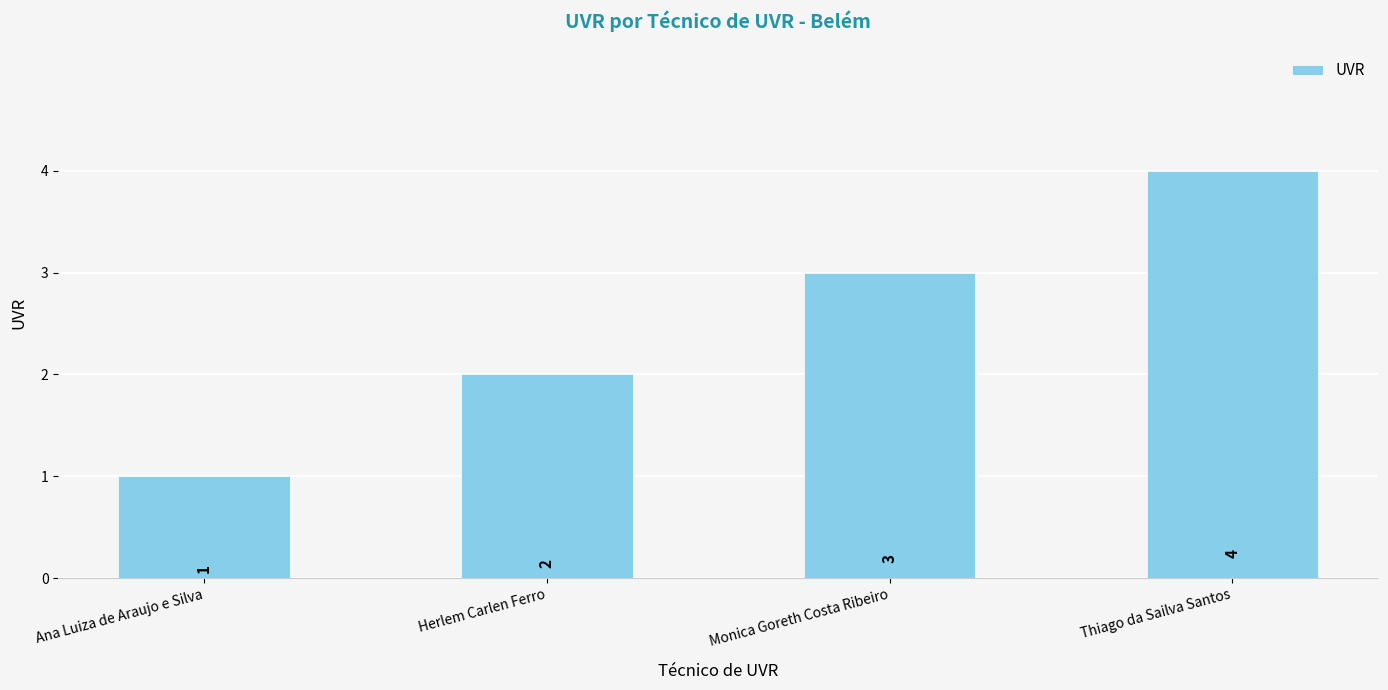

Rank the categories by value from lowest to highest.

Ana Luiza de Araujo e Silva, Herlem Carlen Ferro, Monica Goreth Costa Ribeiro, Thiago da Sailva Santos